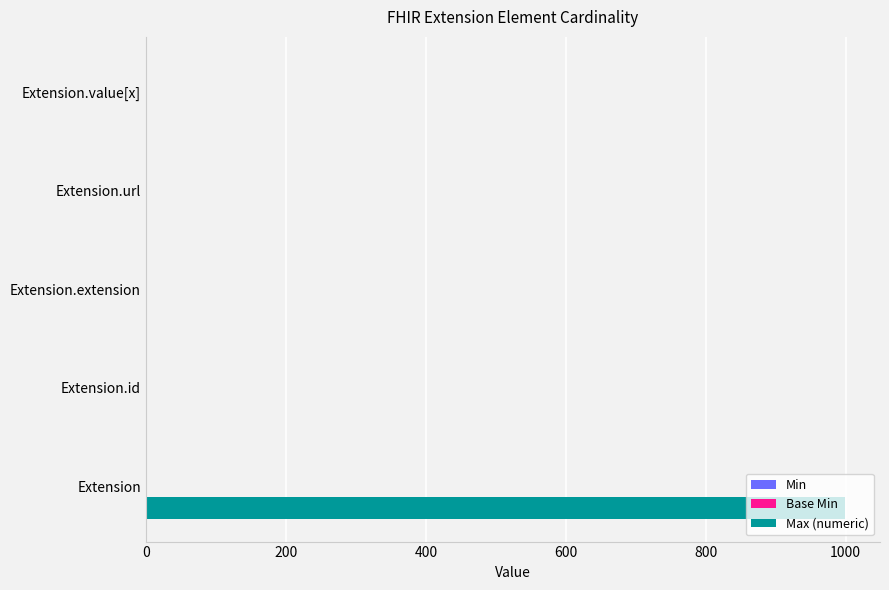

Between Extension and Extension.id, which series saw the biggest shift?

Max (numeric)